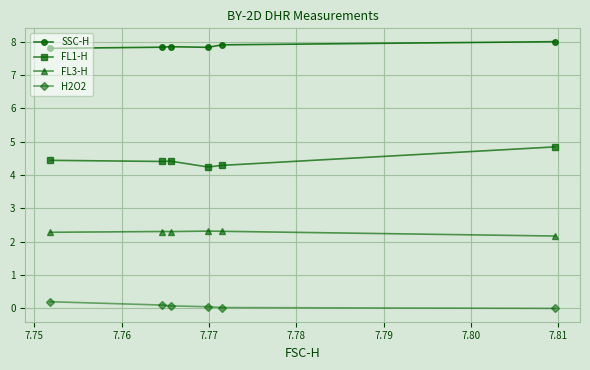

Count the FL1-H values in the range 4 to 5.

6